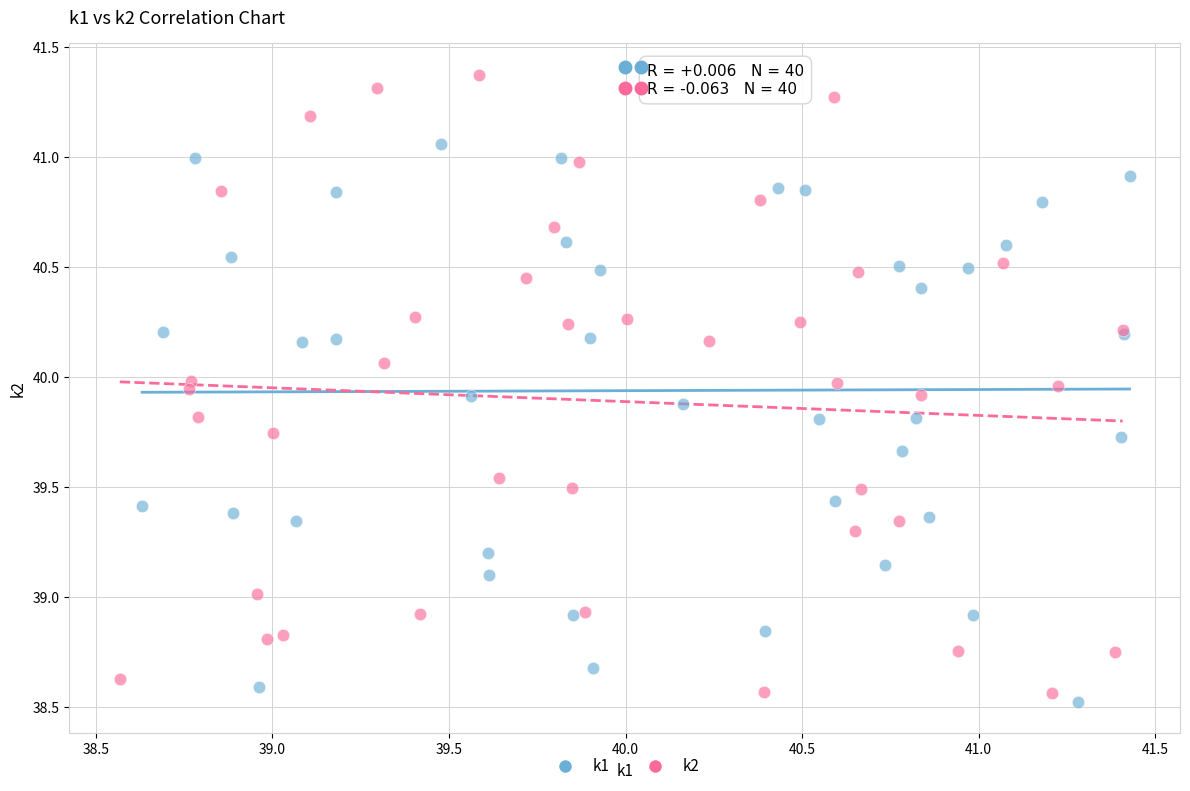

Which series has the largest Y range (max minus min)?

k2